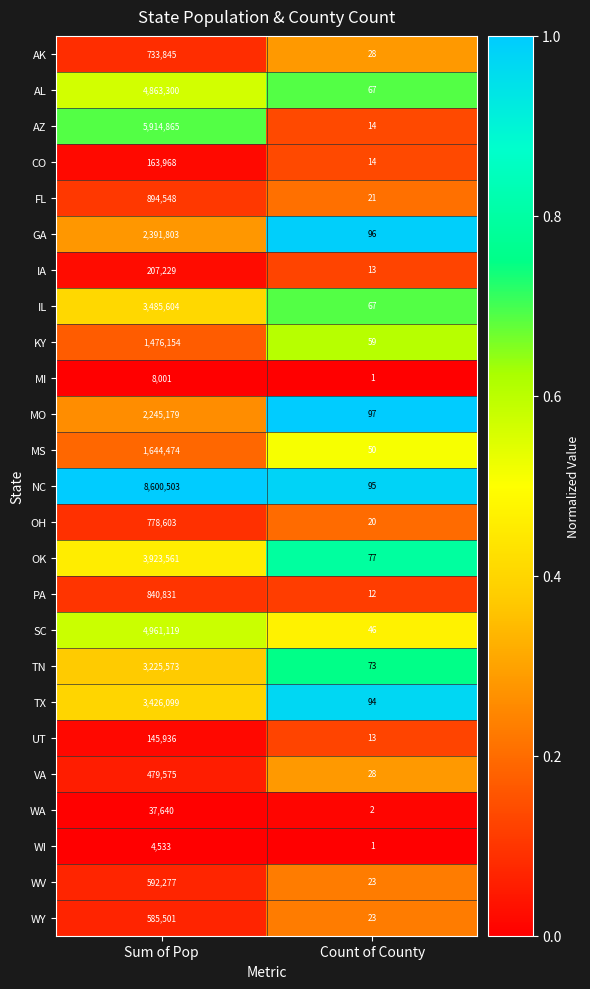

What is the maximum value shown in the chart?

8600503